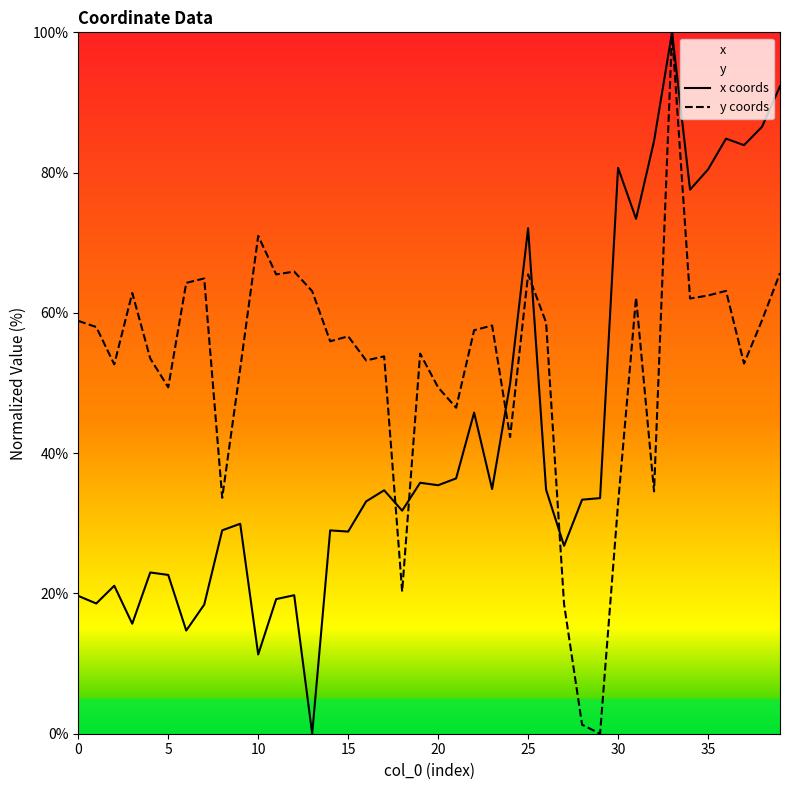

What is the difference between the highest and lowest values at 9?

22.1